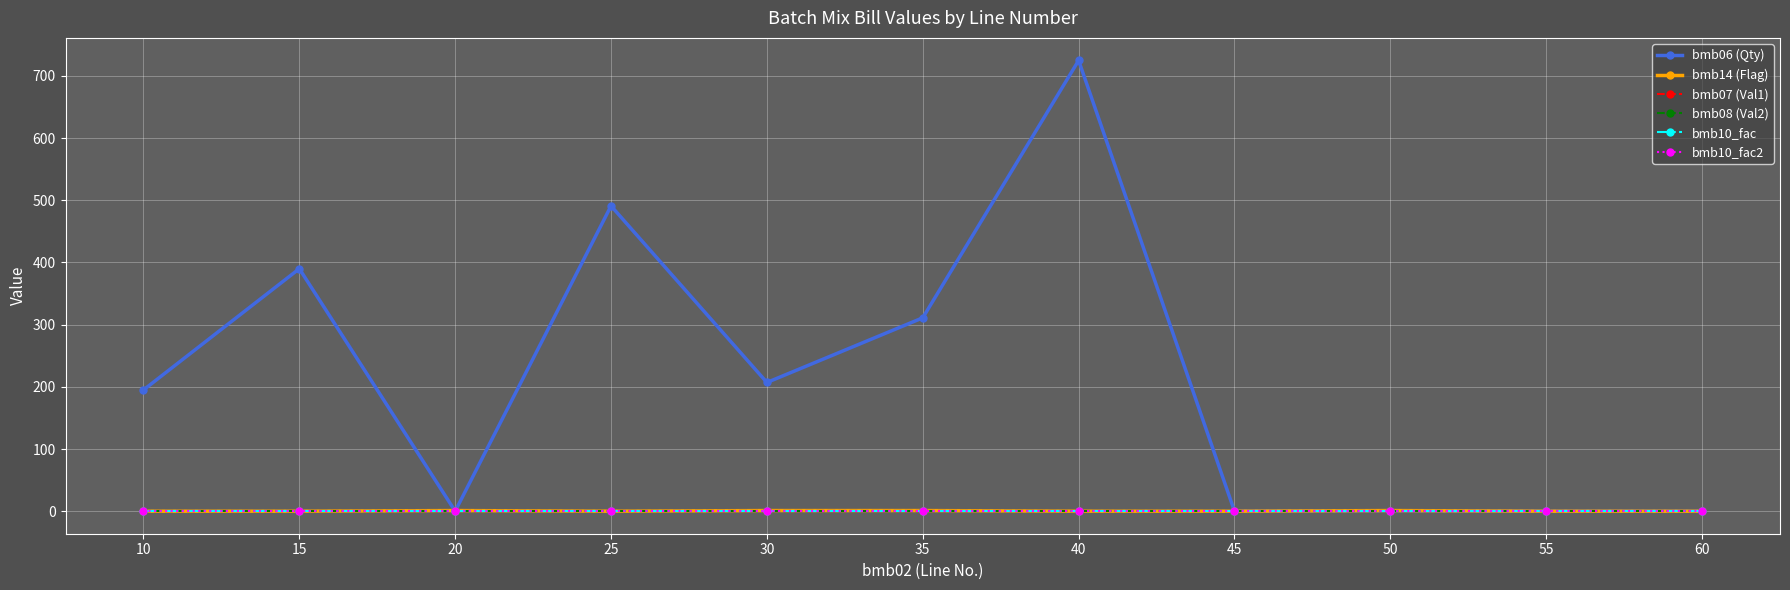

Which category has the lowest value in the bmb06 (Qty) series?

20